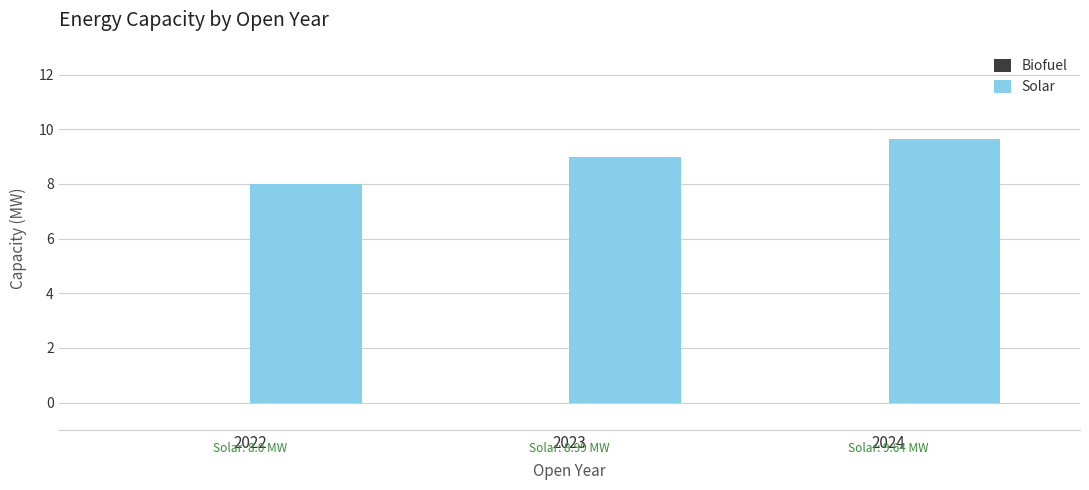

What is the maximum value shown in the chart?

9.6